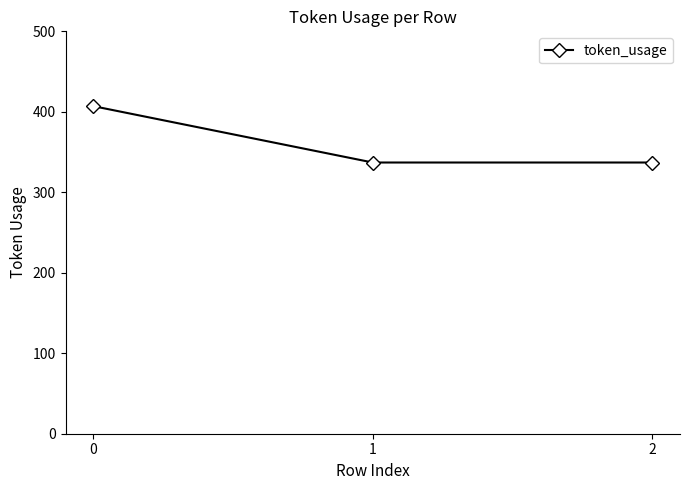

Count the number of categories in the chart.

3